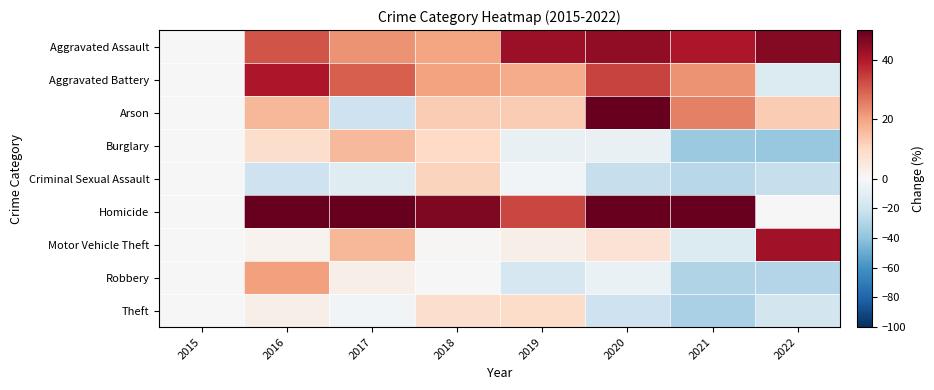

What is the greatest value displayed?

100.0